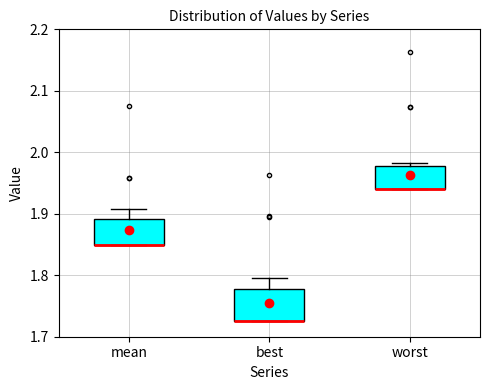

Reading left to right, transcribe this box plot: for each box, give where its median line is, the range the box spans, and where its two whiskers end, as read against the y-axis. The values are not printed on the chart, so give them approximately, as read against the axis.

mean: median 1.85 (drawn on the box's lower edge), box 1.85 to 1.89, whiskers 1.85 to 1.91
best: median 1.73 (drawn on the box's lower edge), box 1.72 to 1.78, whiskers 1.72 to 1.80
worst: median 1.94 (drawn on the box's lower edge), box 1.94 to 1.98, whiskers 1.94 to 1.98 (just above the box's upper edge)